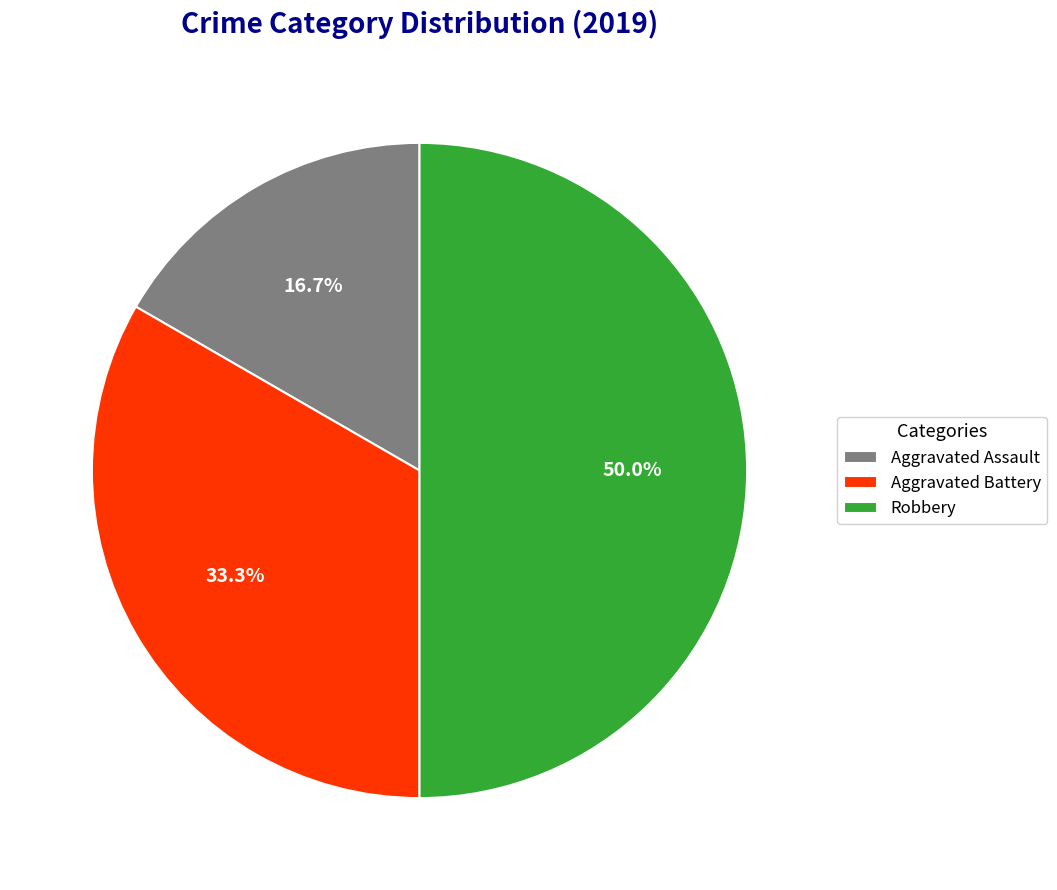

Count the number of slices in the pie.

3